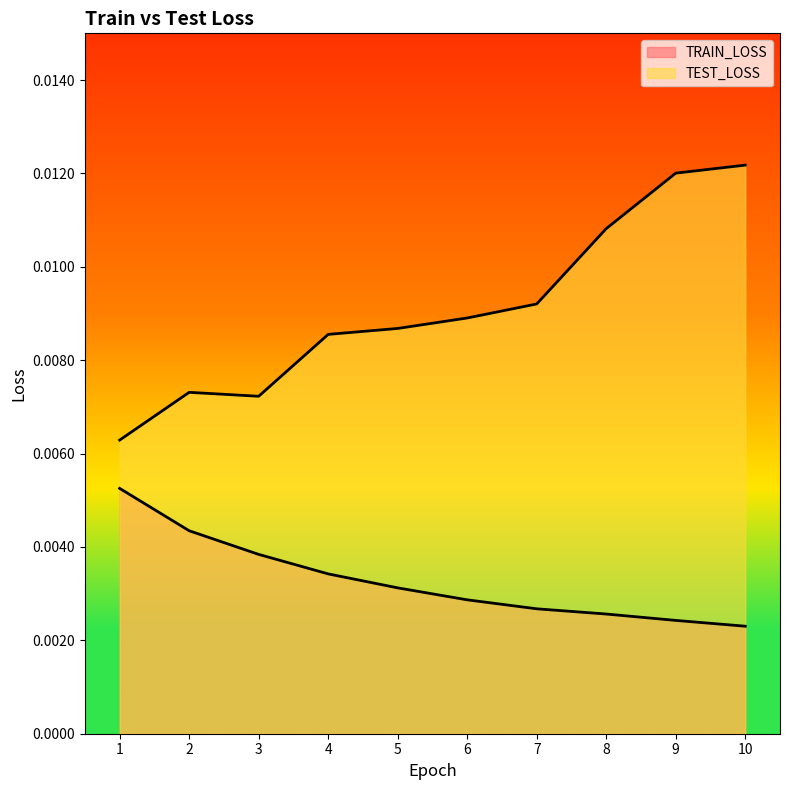

True or false: TRAIN_LOSS has more than 2 interior local peaks.

False